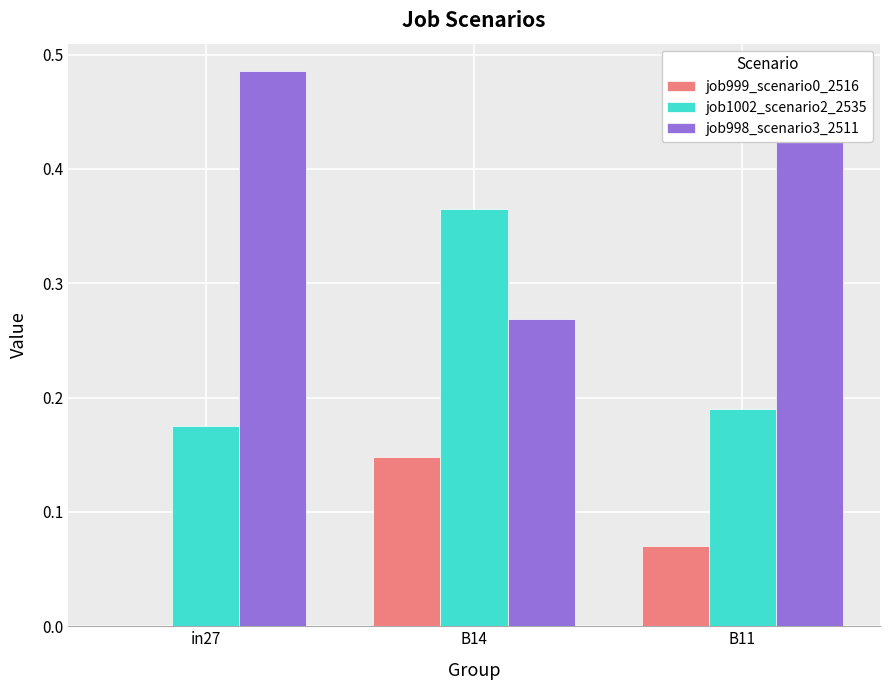

What is the difference between the maximum and minimum values in the job998_scenario3_2511 series?

0.2